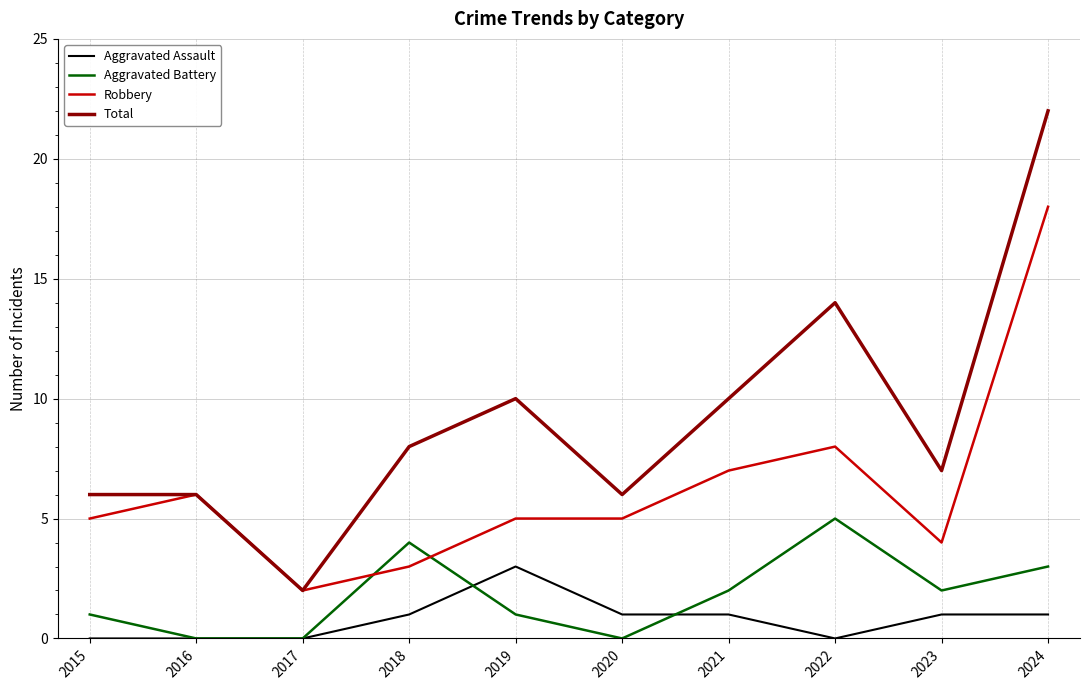

How many lines are shown in the chart?

4